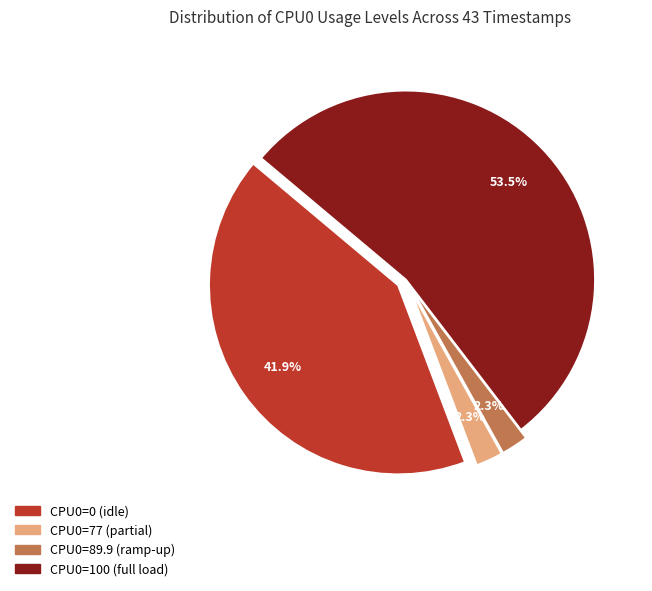

What percentage is NOT represented by CPU0=89.9?

97.7%